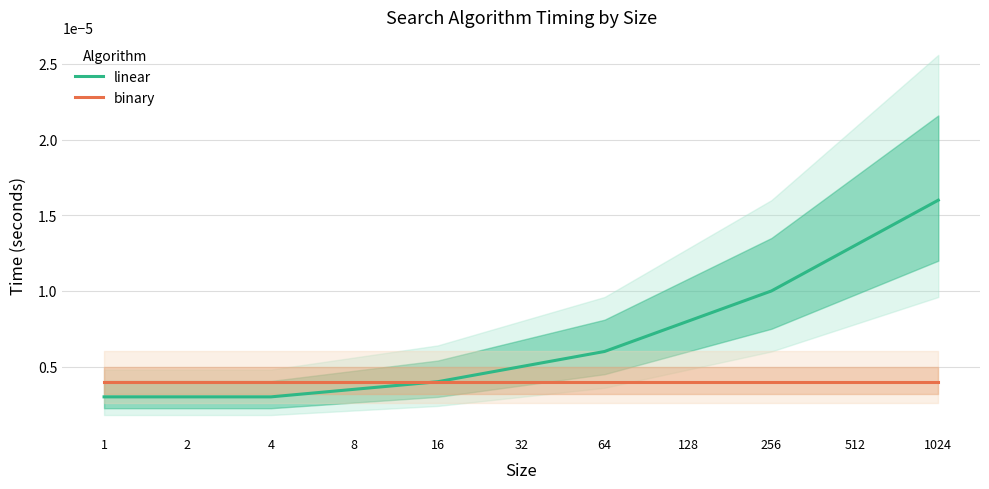

Does the chart have visible grid lines?

Yes